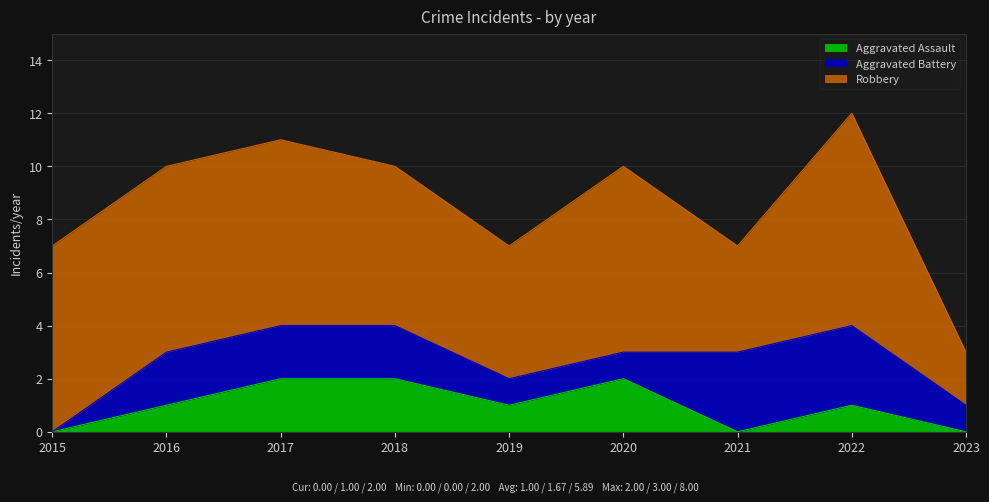

Where does the Aggravated Battery series first go above 2?

2021